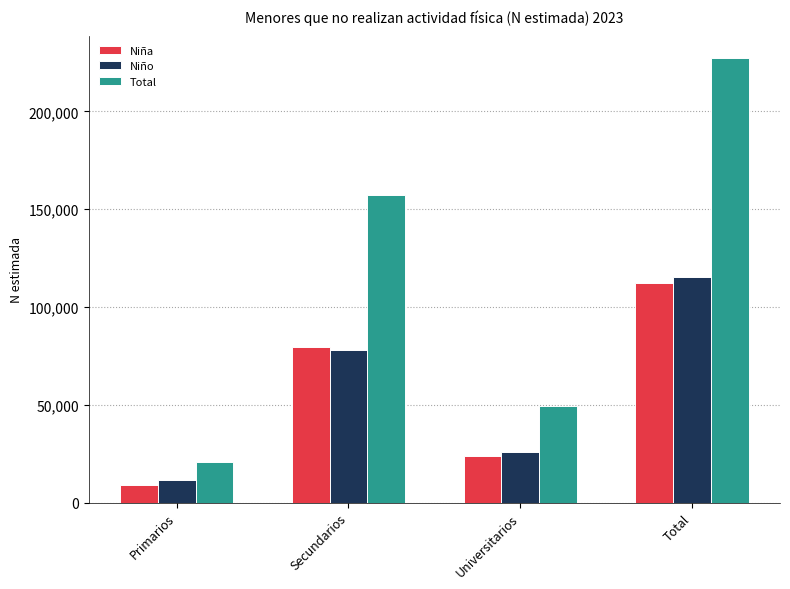

At which category is the sum across all series the highest?

Total